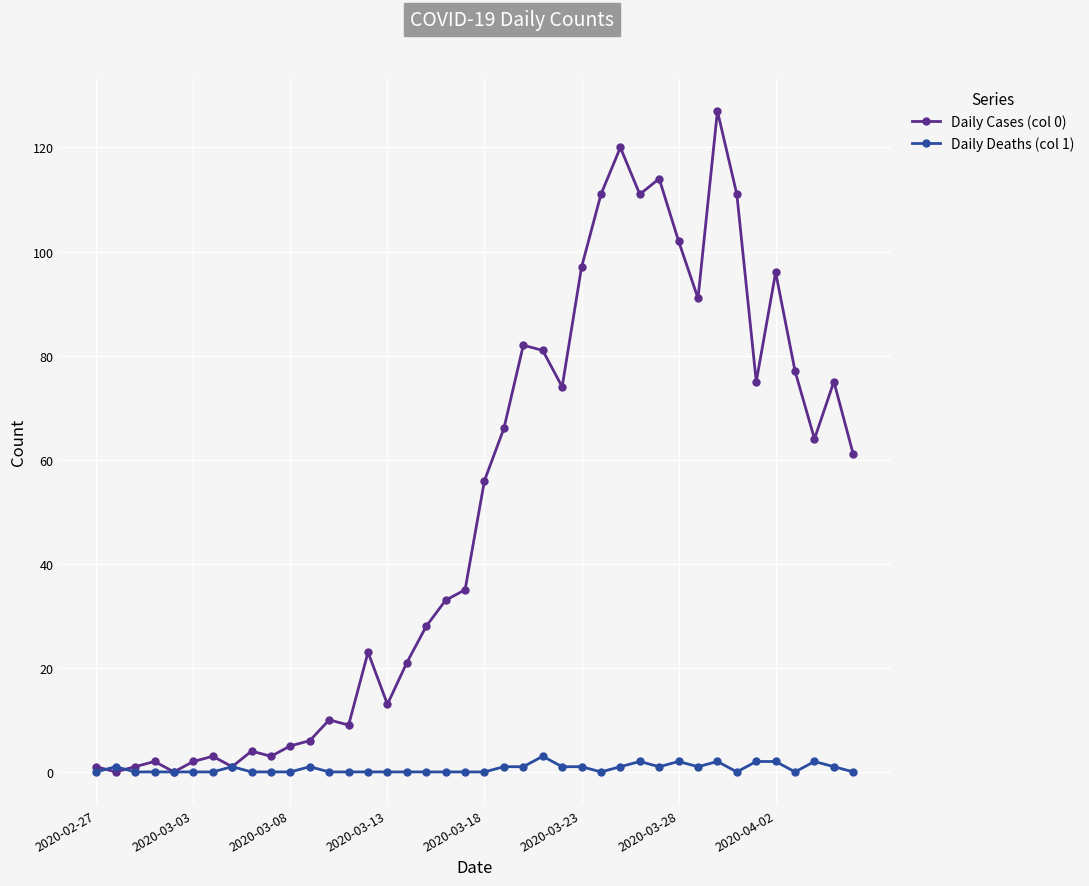

At how many categories does at least one series exceed 87?

10